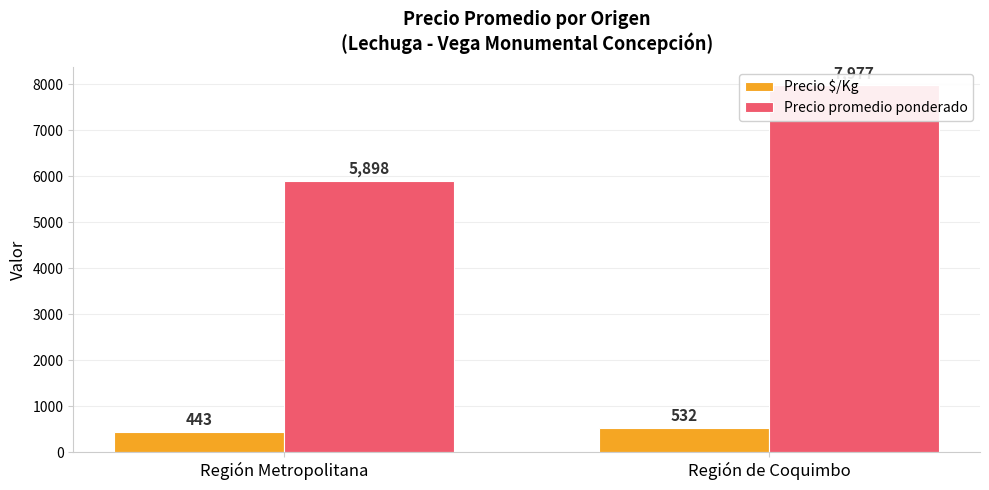

How many bars are there in each group?

2